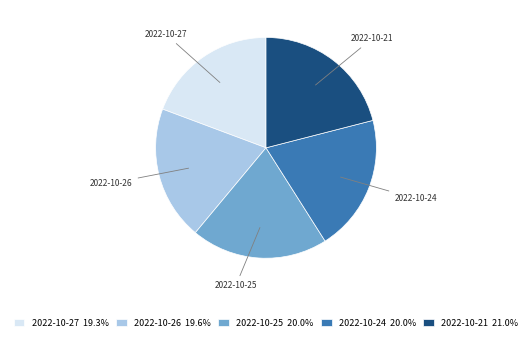

Which slice is the largest?

2022-10-21